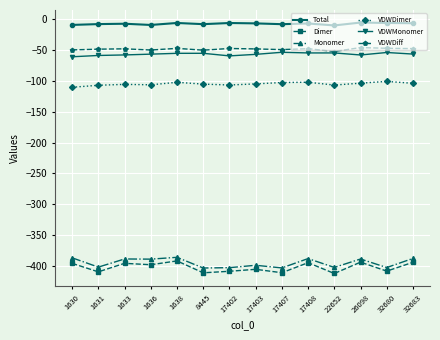

What is the difference between the Monomer values at 1638 and 17402?

16.8